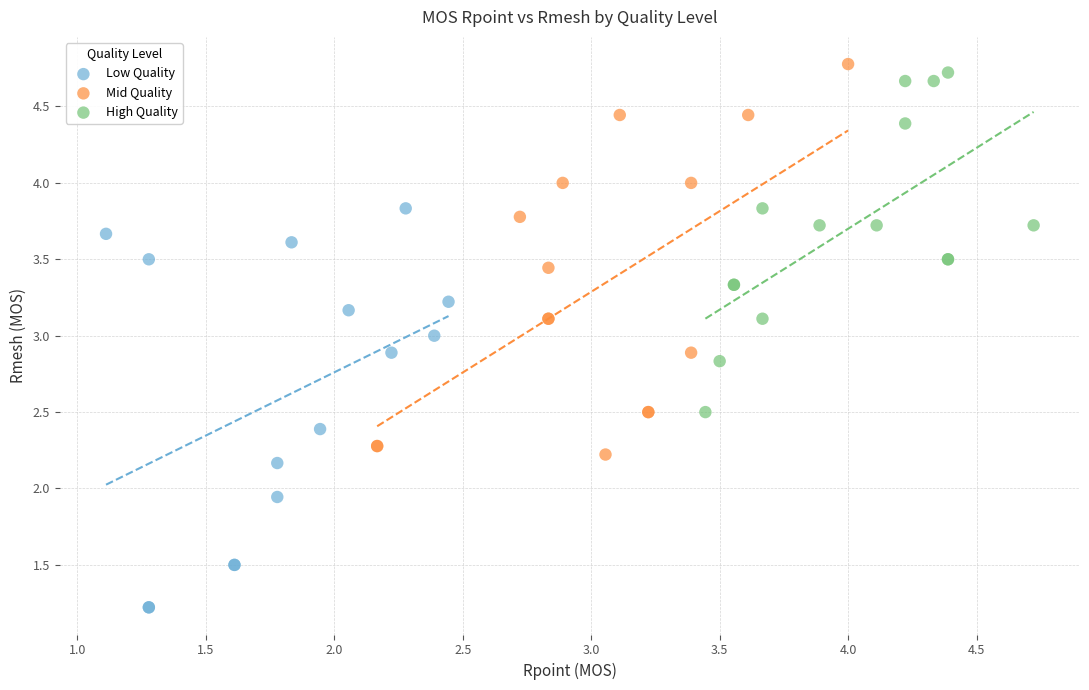

Which series contains the lowest Y value?

Low Quality